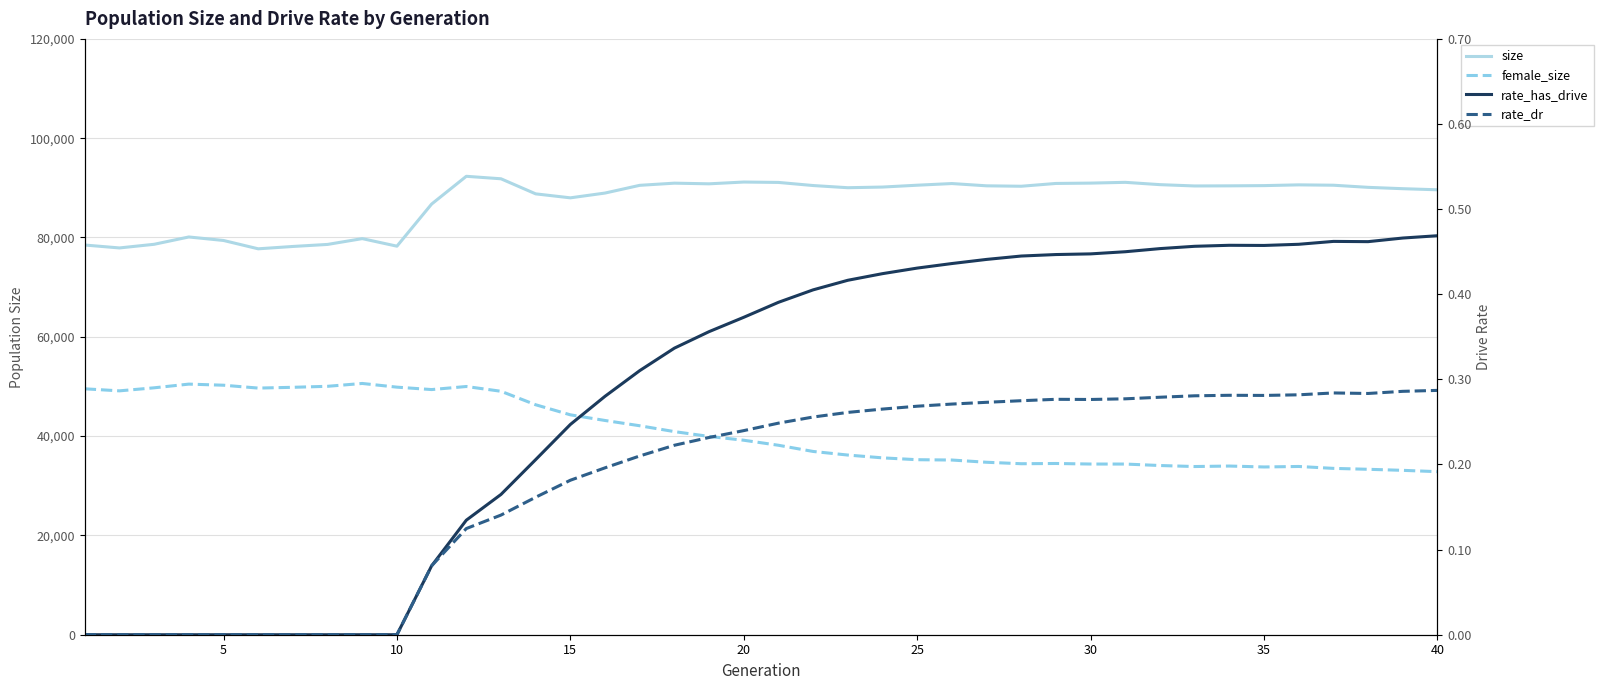

Is this an area chart (filled region under the line)?

No